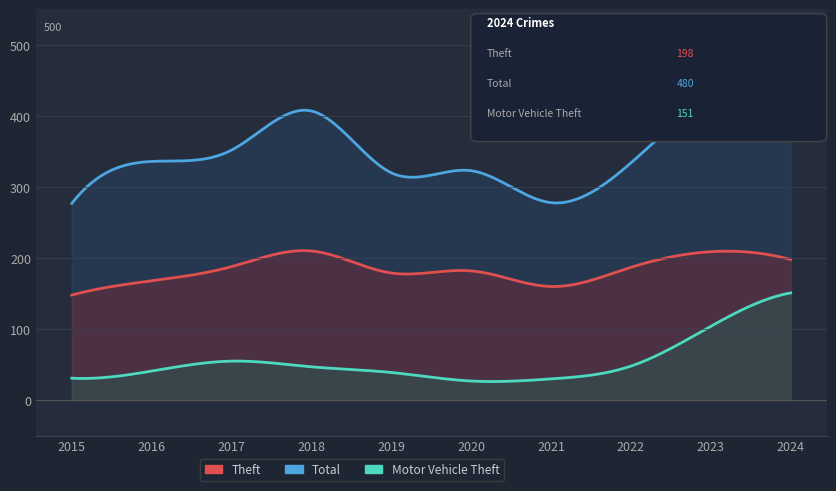

Count the number of categories in the chart.

10